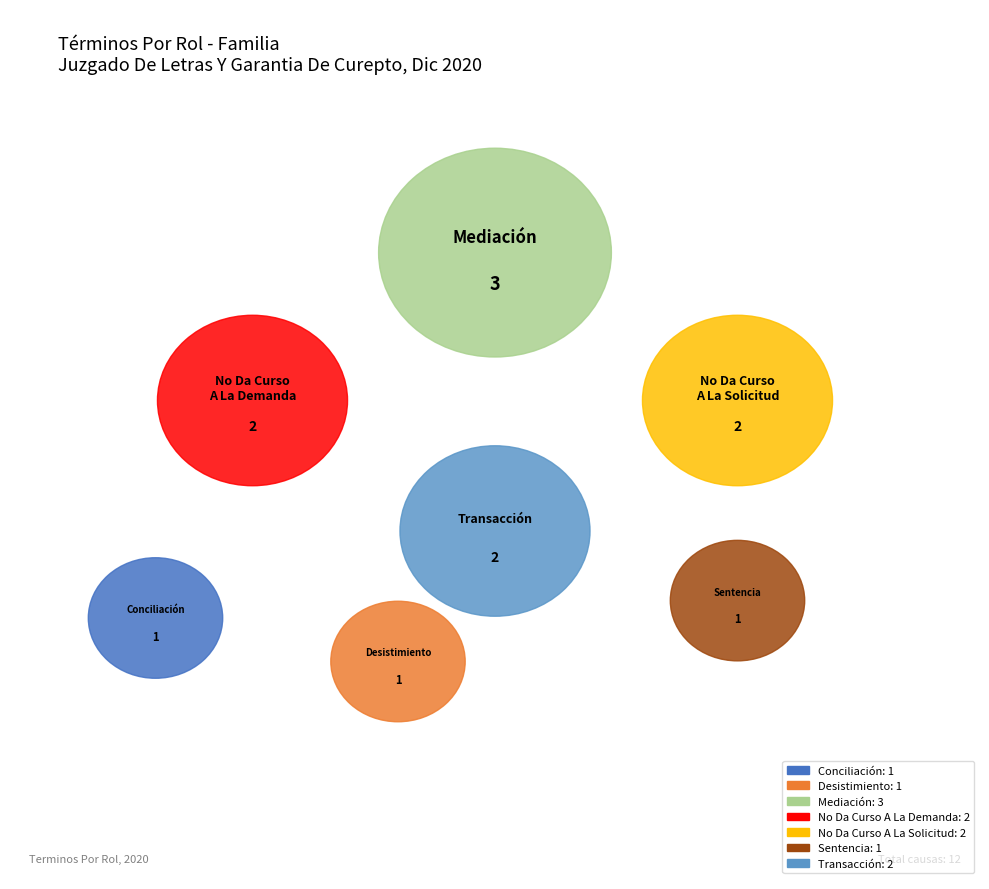

Does Desistimiento represent more than half of the total?

No